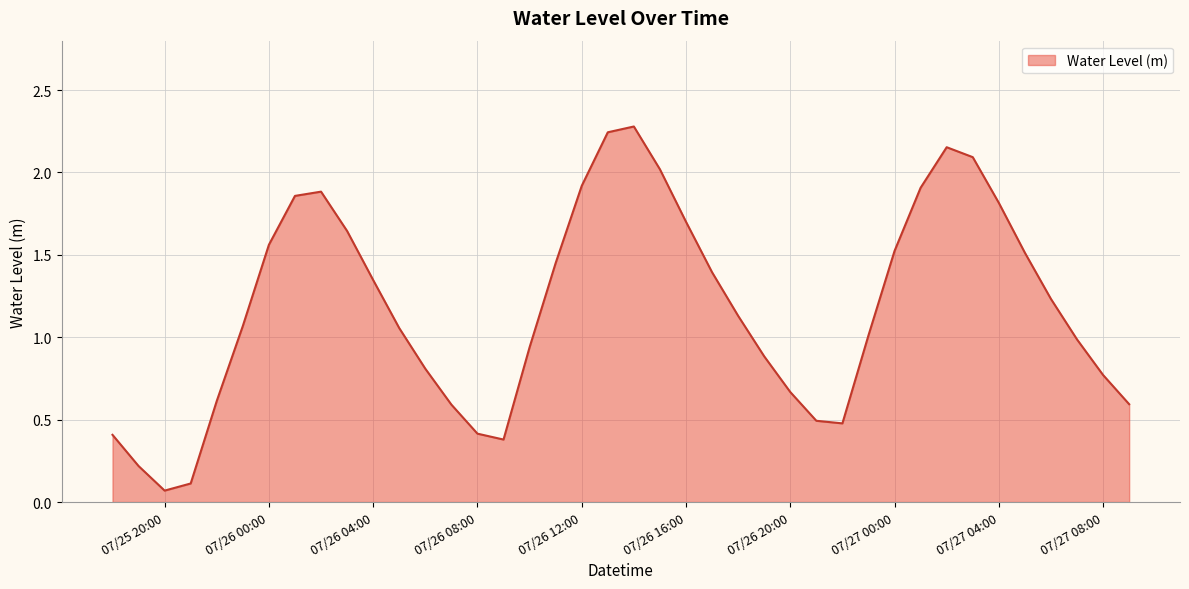

What is the greatest value displayed?

2.3